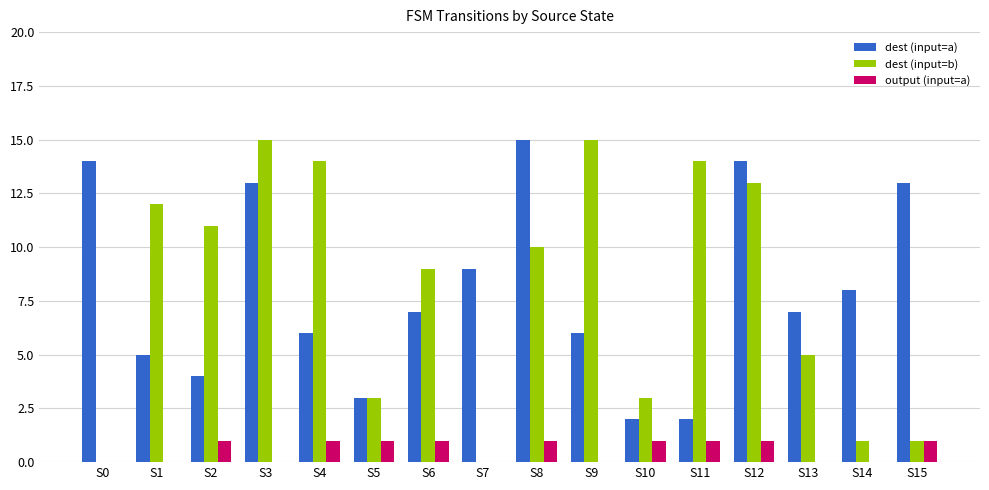

Is it true that output (input=a) equals 0 at S3?

True